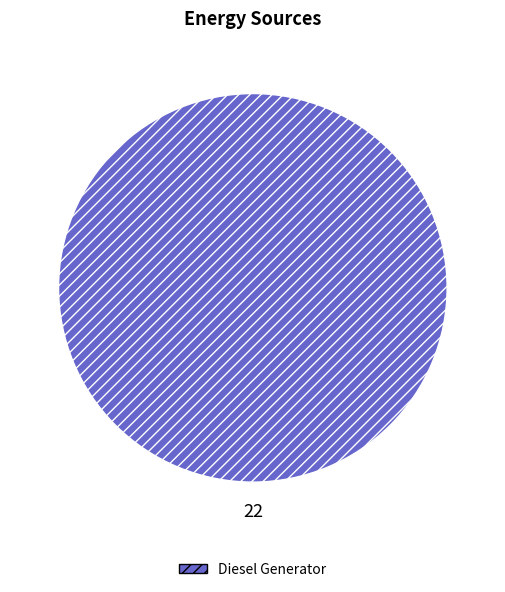

Is it true that Diesel Generator is 100% of the pie?

True